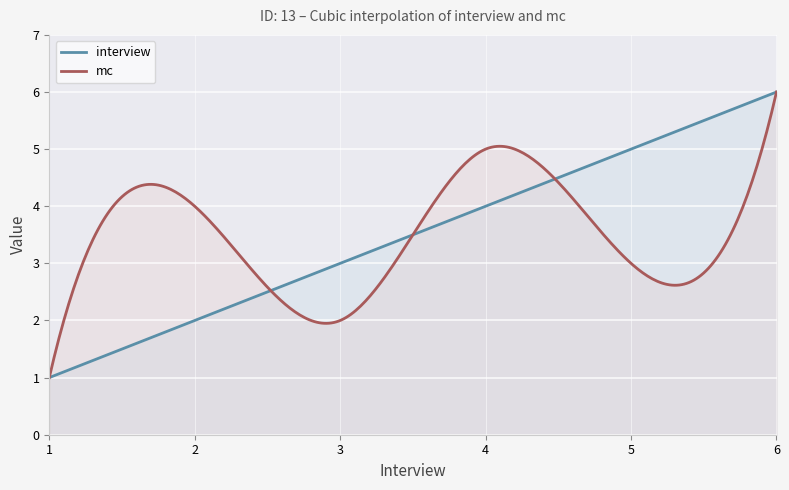

How many intersections are there between interview and mc?

3